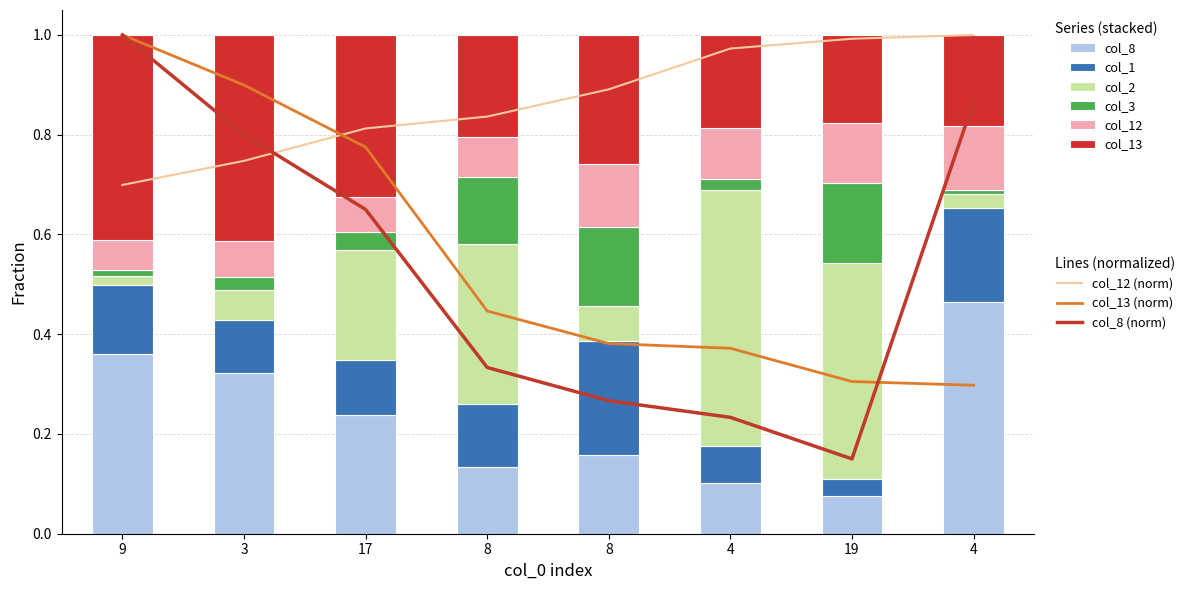

Reading left to right, extract all data points from this chart.

col_8: 1.0	0.8	0.7	0.3	0.3	0.2	0.1	0.9
col_12: 0.7	0.7	0.8	0.8	0.9	1.0	1.0	1.0
col_13: 1.0	0.9	0.8	0.4	0.4	0.4	0.3	0.3
col_2: 0.0	0.1	0.2	0.3	0.1	0.5	0.4	0.0